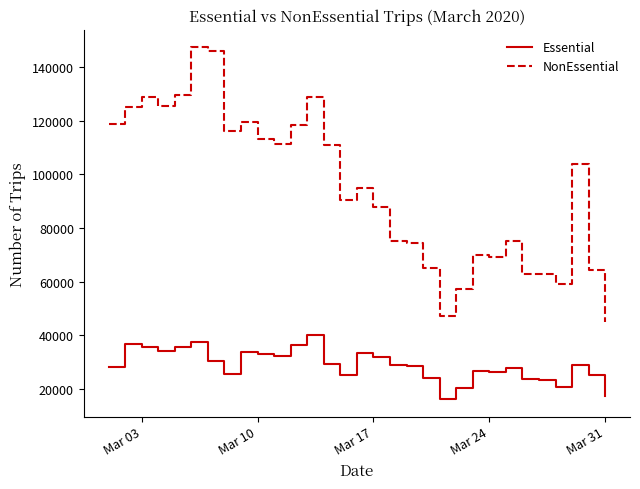

True or false: Essential and NonEssential cross at least once.

False